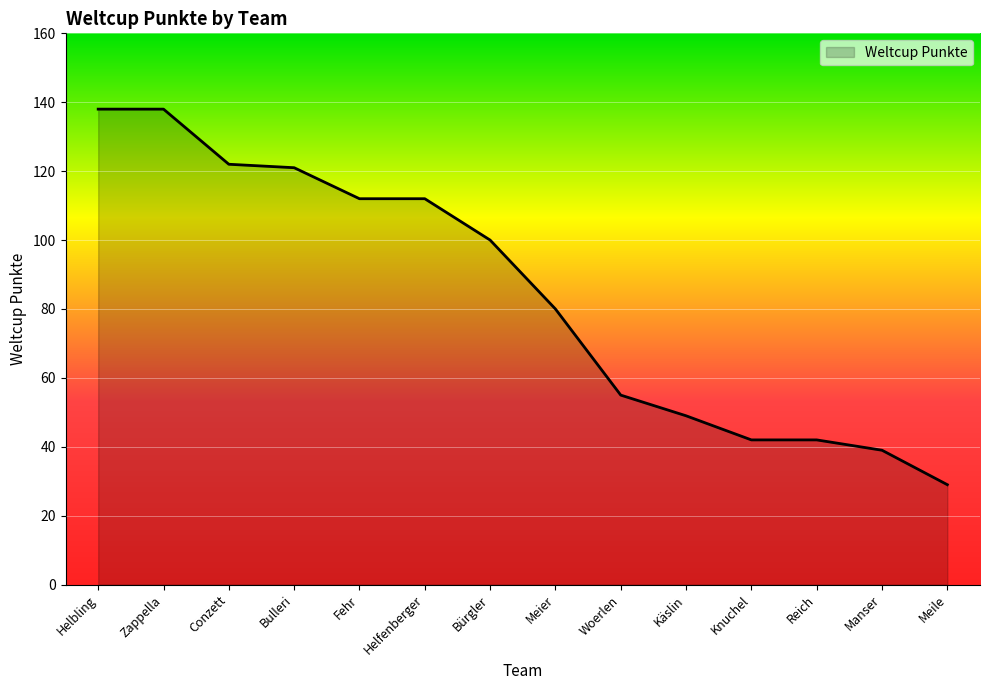

What is the difference between the maximum and minimum values?

109